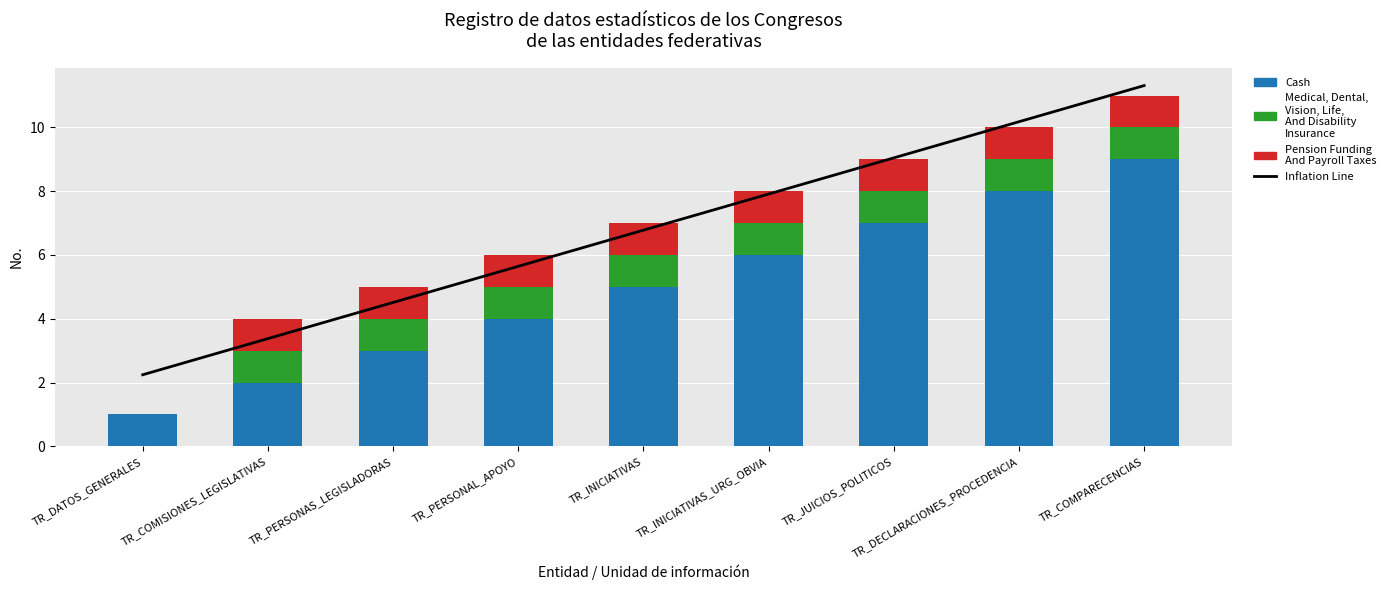

Which category has the lowest value in the Cash series?

TR_DATOS_GENERALES